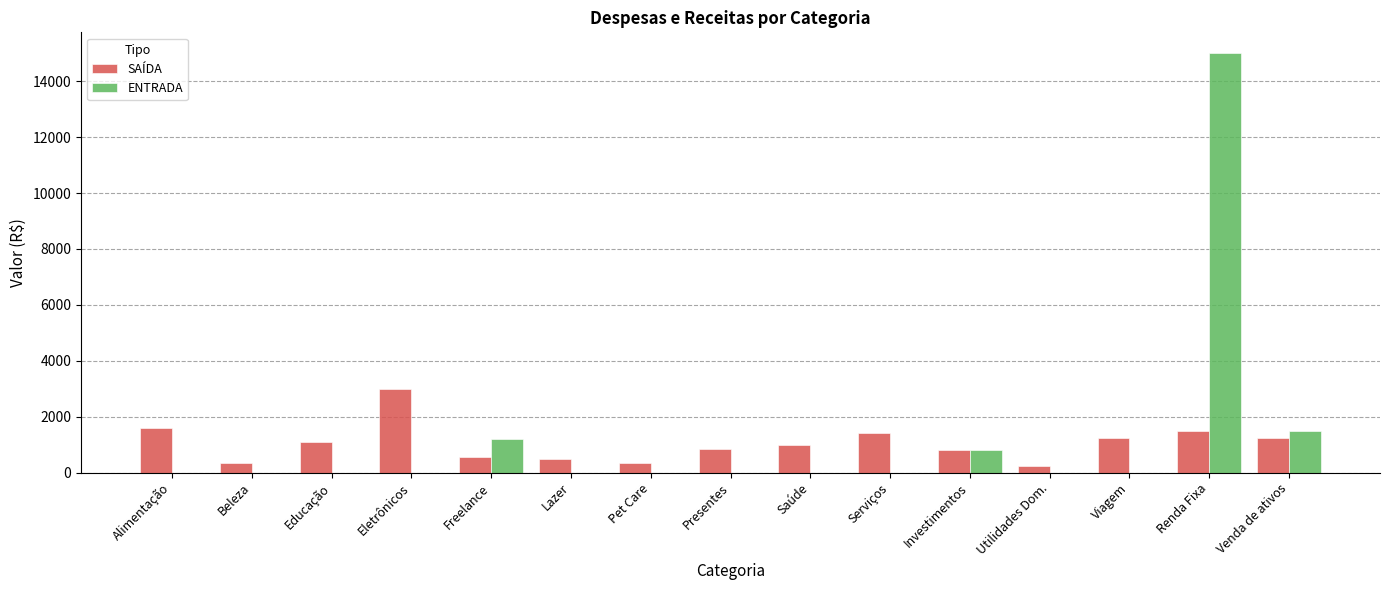

Between Viagem and Renda Fixa, which series saw the biggest shift?

ENTRADA